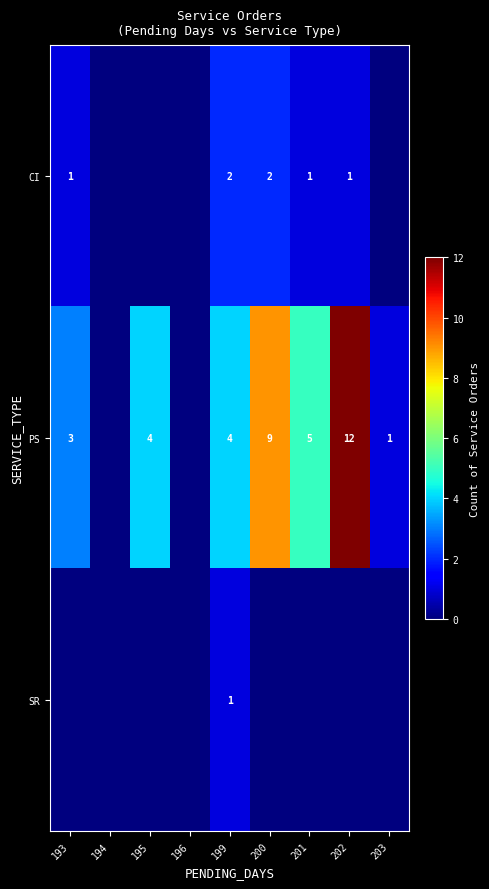

The value of PS at 201 is 3. True or false?

False